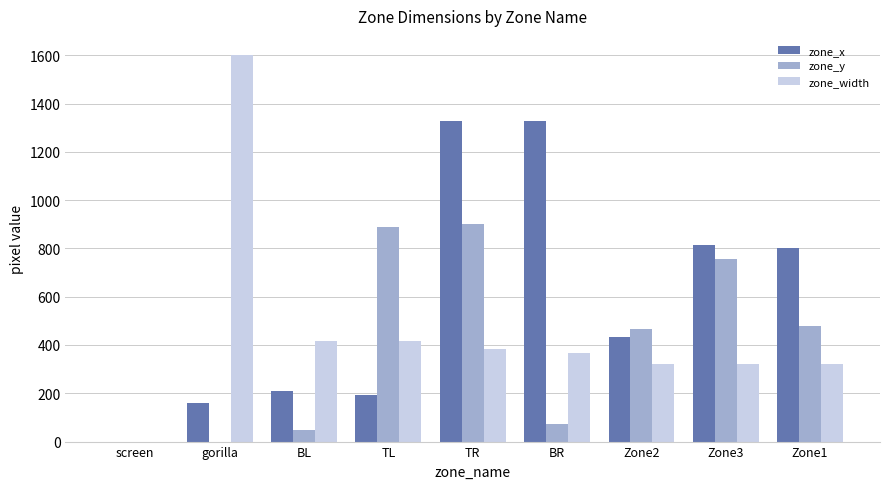

What is the highest value of the zone_width series?

1600